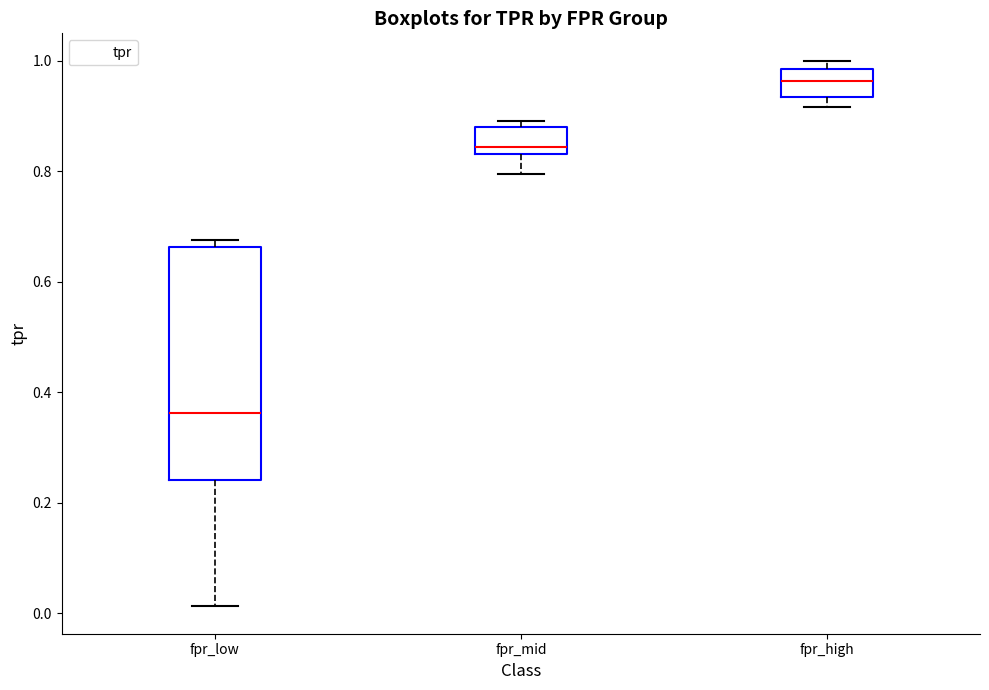

Comparing the boxes themselves (not the whiskers), which one is the tallest?

fpr_low